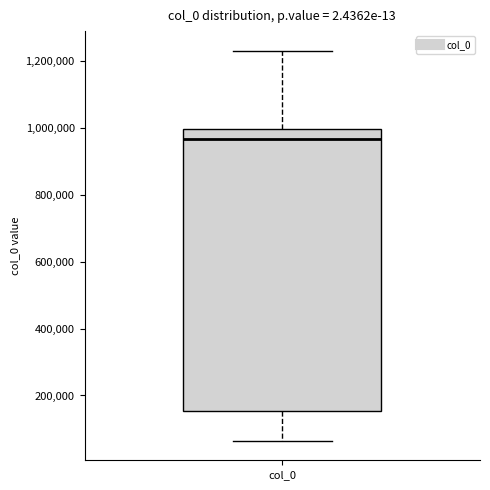

Read this box plot against the y-axis: the position of the median line, the range covered by the box, and the ends of both whiskers. The values are not printed on the chart, so give them approximately, as read against the axis.

median 960000, box 160000 to 1000000, whiskers 60000 to 1240000